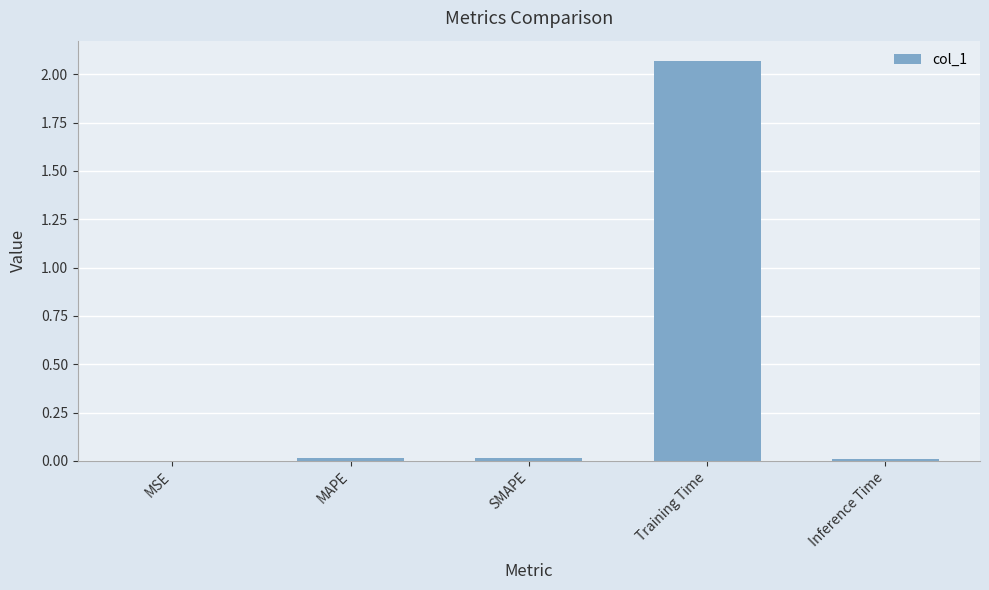

Is it true that the value at MSE is 0.0?

True